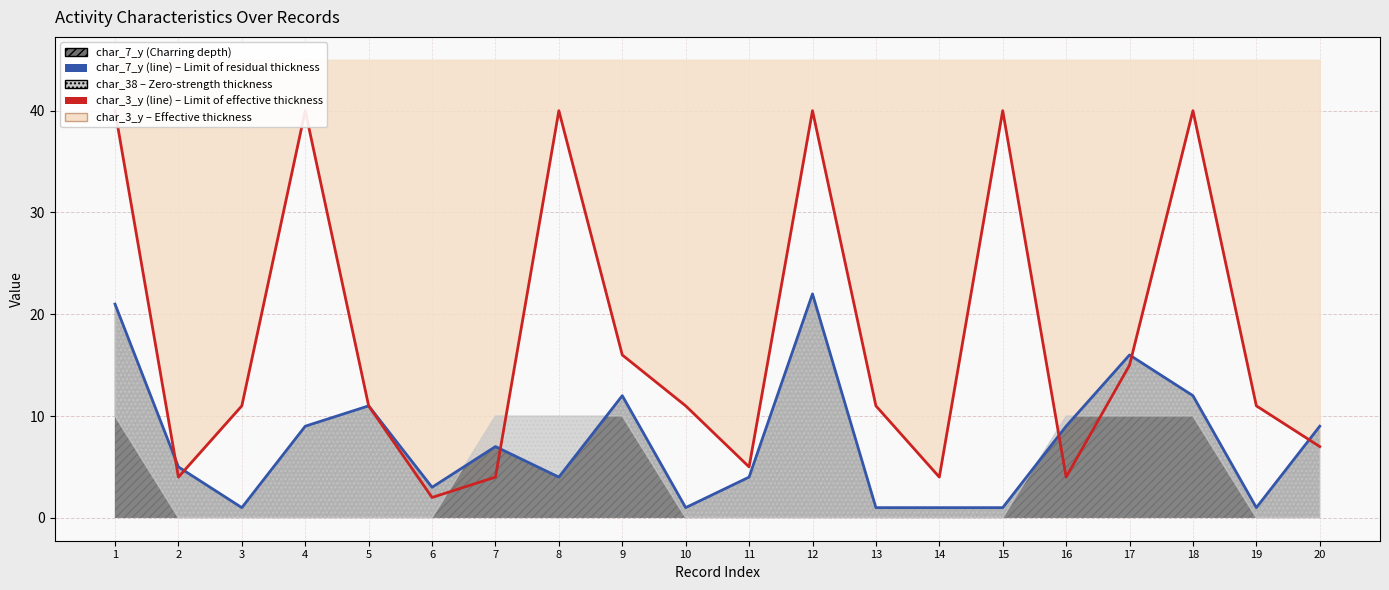

True or false: char_7_y (line) has a value of 22 at 12.

True